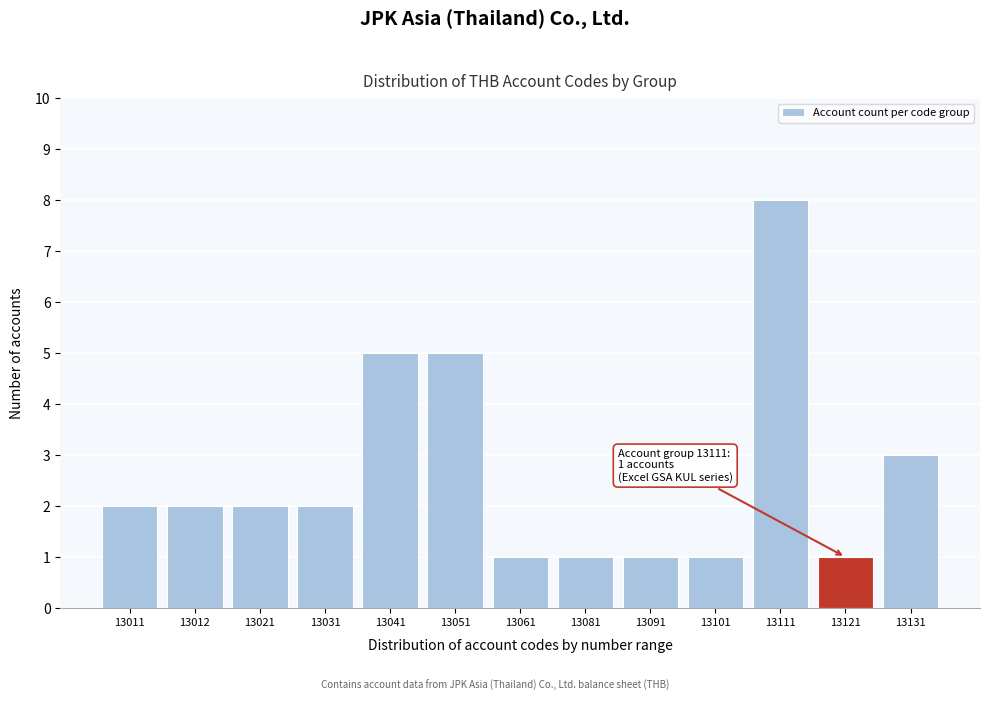

Reading left to right, extract all data points from this chart.

2	2	2	2	5	5	1	1	1	1	8	1	3